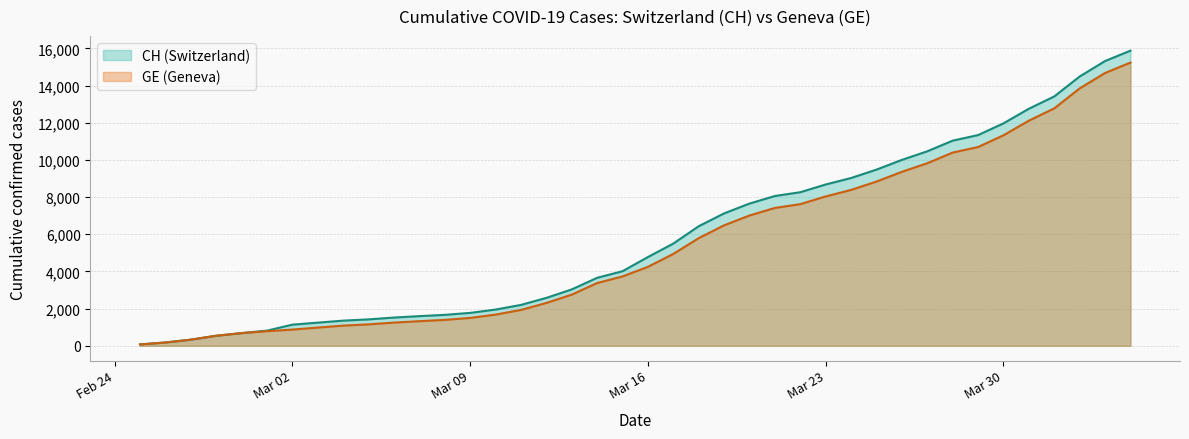

List the series in order of their overall mean, highest first.

CH (Switzerland), GE (Geneva)